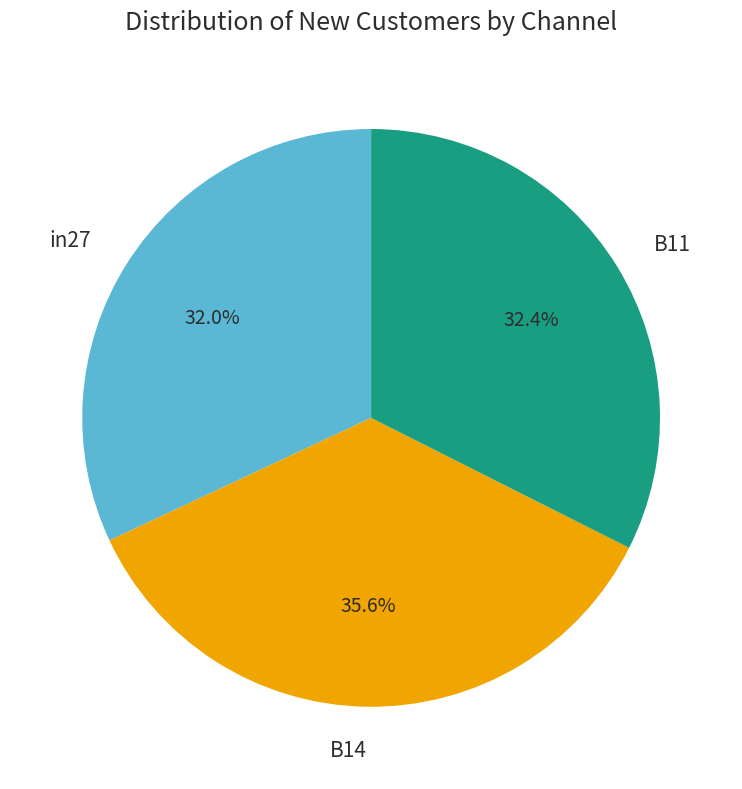

Is there a majority slice in this chart?

No